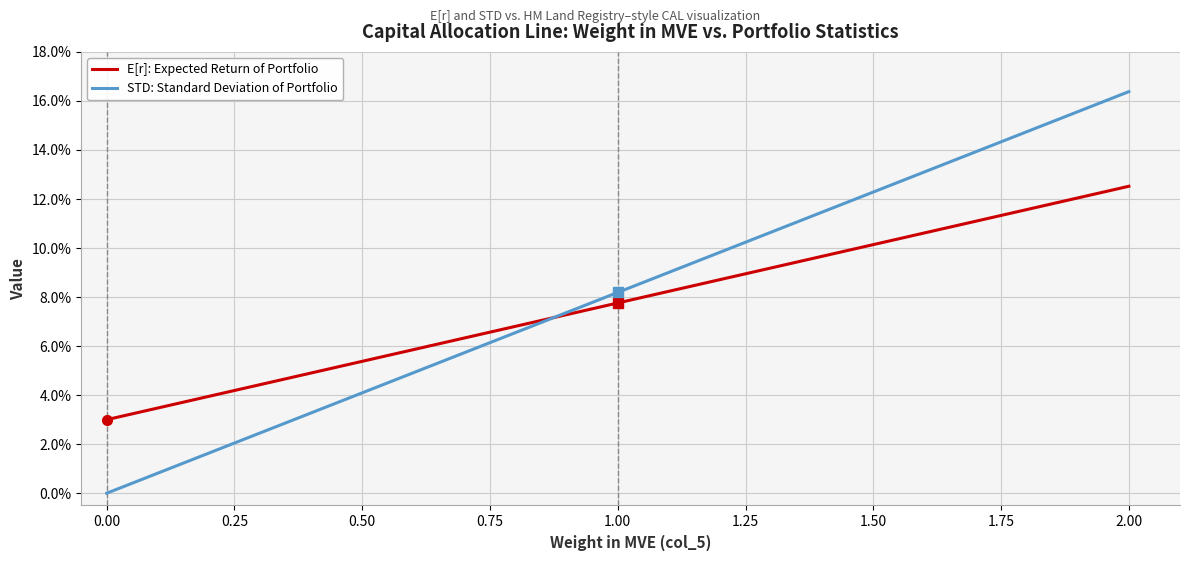

At how many categories does at least one series exceed 0?

21